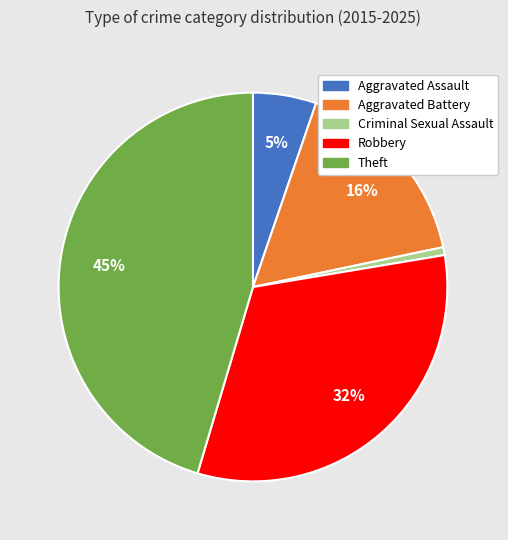

Rank the categories by value from lowest to highest.

Criminal Sexual Assault, Aggravated Assault, Aggravated Battery, Robbery, Theft